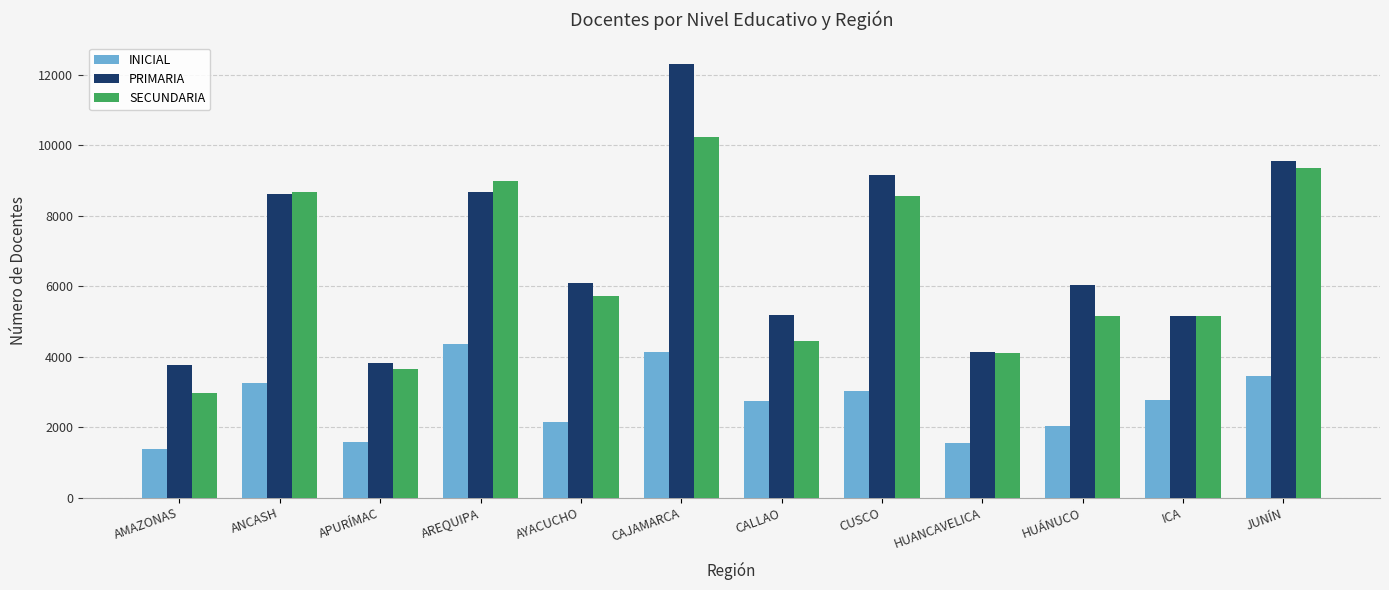

What is the difference between the SECUNDARIA values at CALLAO and HUÁNUCO?

690